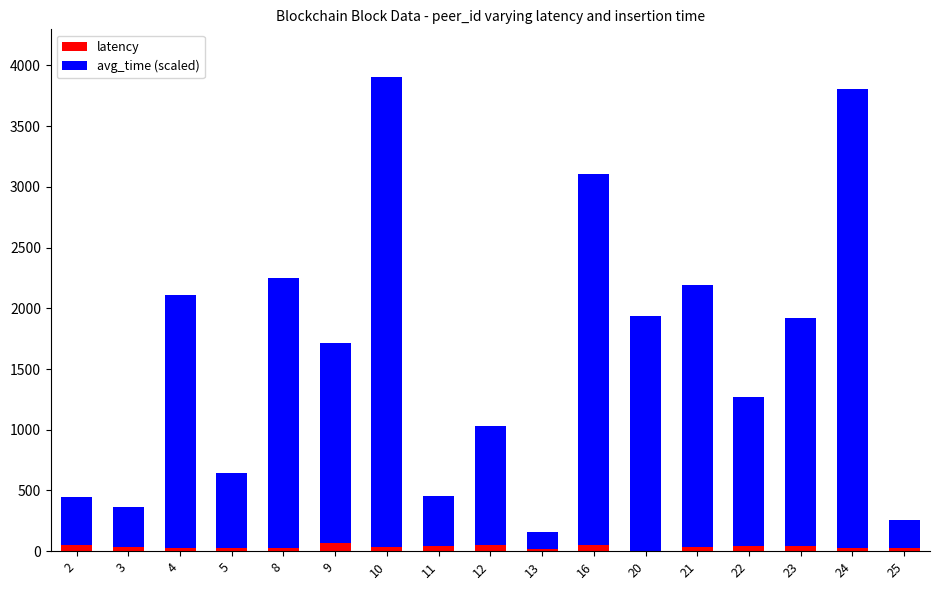

At how many categories does at least one series exceed 1479?

9